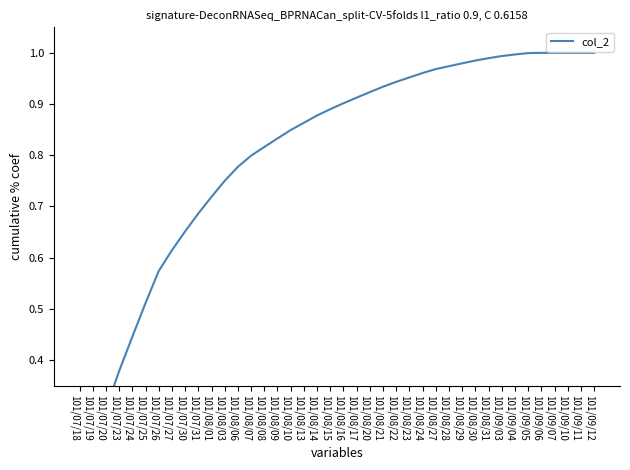

What is the greatest value displayed?

1.0